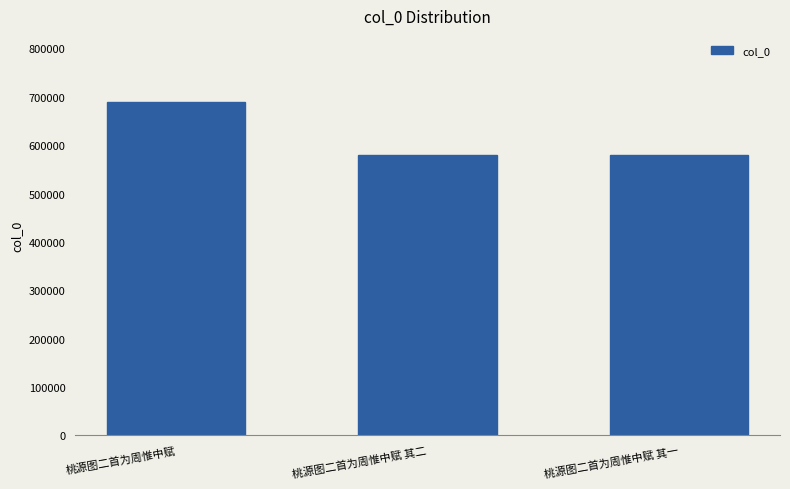

What is the sum of the values at 桃源图二首为周惟中赋 and 桃源图二首为周惟中赋 其一?

1268091